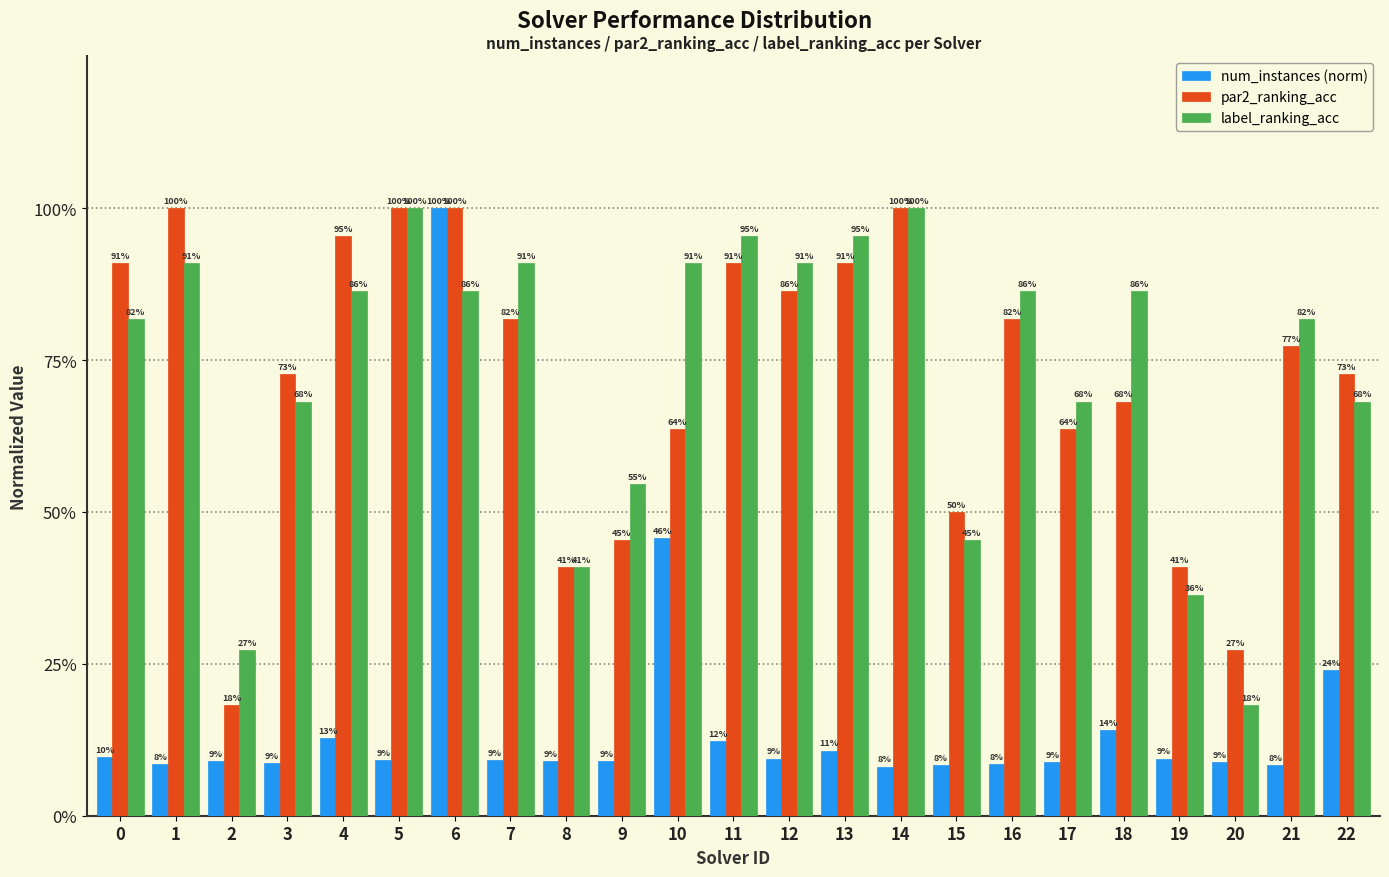

Are the bars horizontal?

No